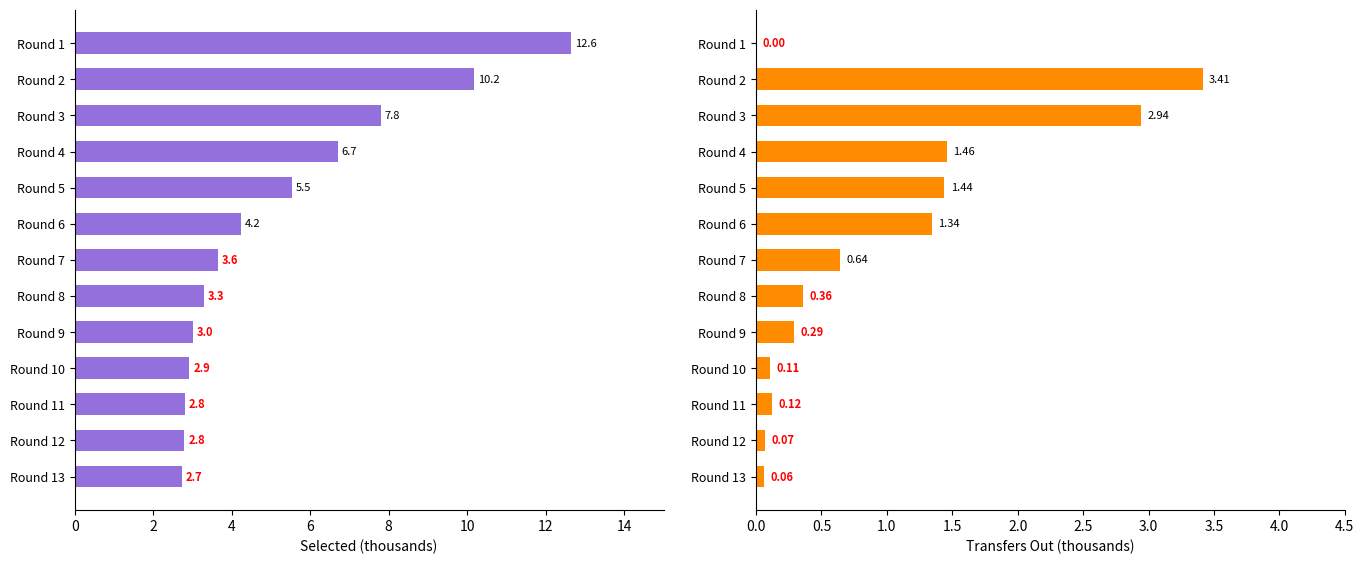

Which category has the highest value in the Transfers Out (thousands) series?

Round 2